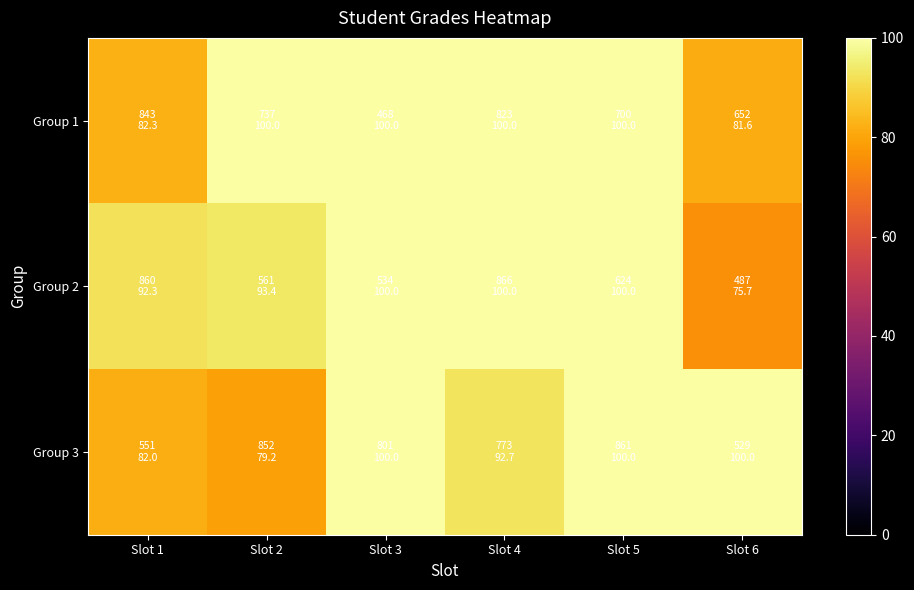

Reading left to right, list all the values displayed in this chart.

Group 1: Slot 1=82.3	Slot 2=100.0	Slot 3=100.0	Slot 4=100.0	Slot 5=100.0	Slot 6=81.6
Group 2: Slot 1=92.3	Slot 2=93.4	Slot 3=100.0	Slot 4=100.0	Slot 5=100.0	Slot 6=75.7
Group 3: Slot 1=82.0	Slot 2=79.2	Slot 3=100.0	Slot 4=92.7	Slot 5=100.0	Slot 6=100.0